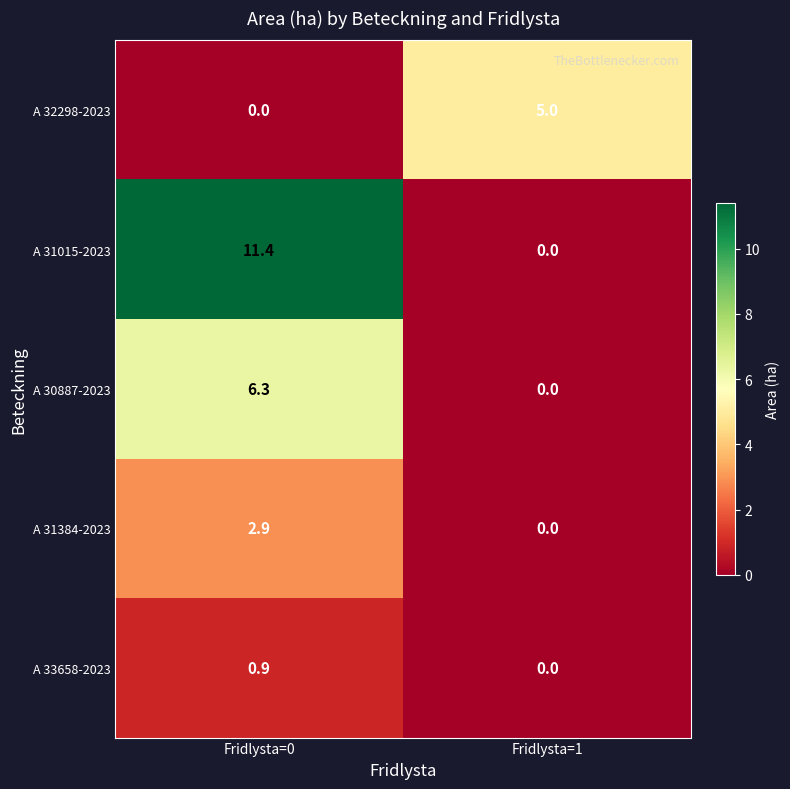

At which category is the sum across all series the highest?

Fridlysta=0